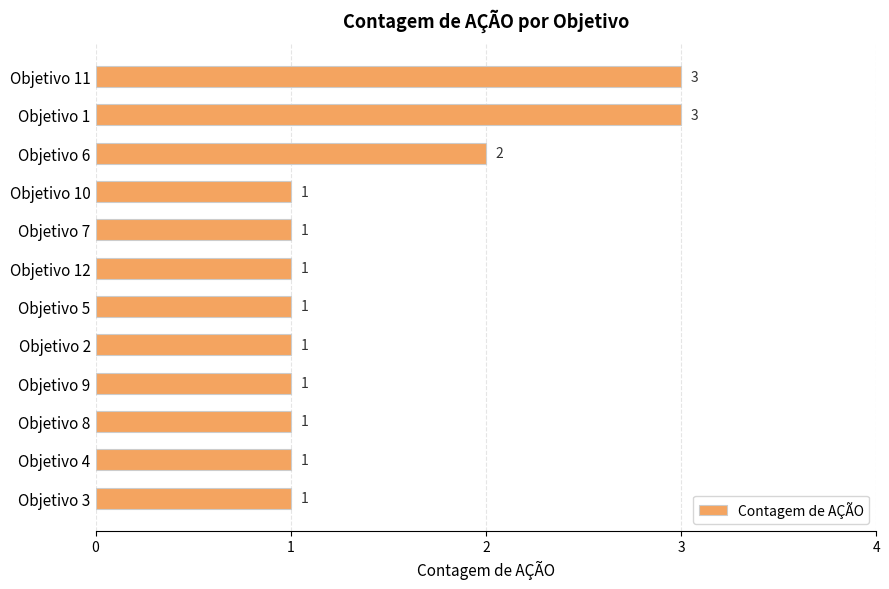

What is the average value?

1